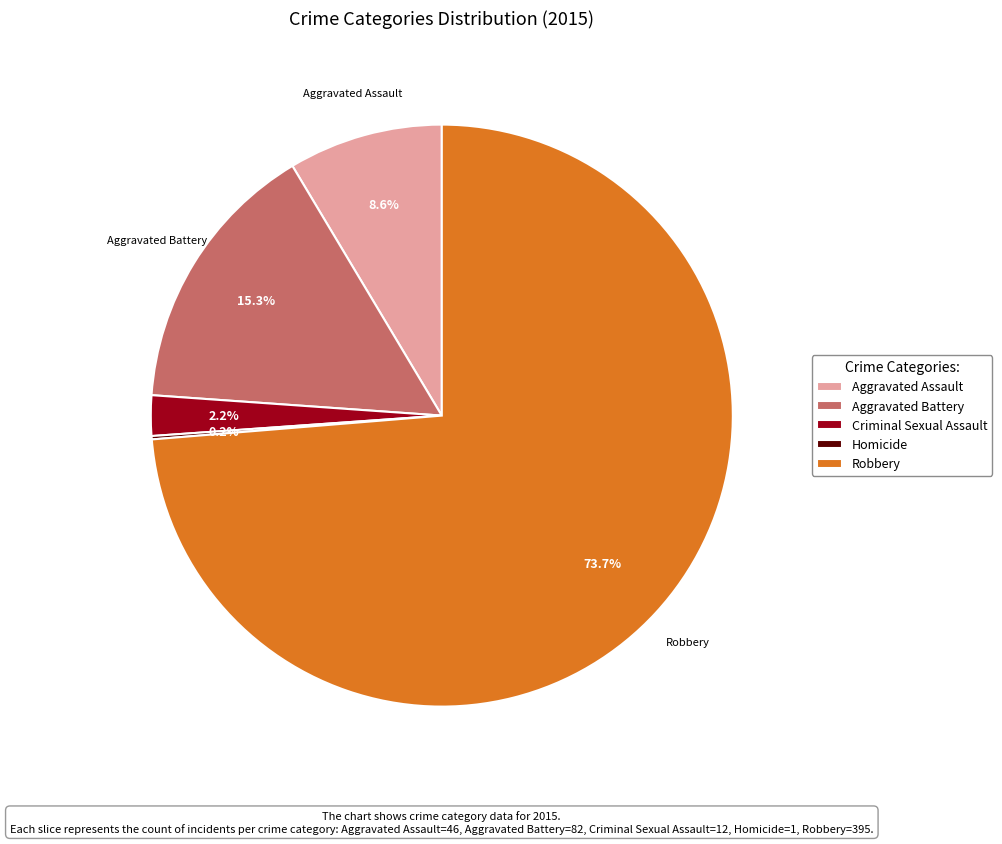

Which slice is the largest?

Robbery